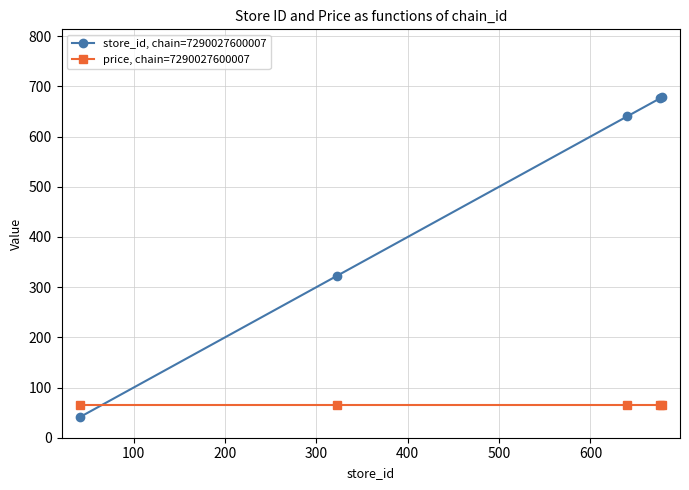

Rank the series by their maximum value, from lowest to highest.

price, chain=7290027600007, store_id, chain=7290027600007